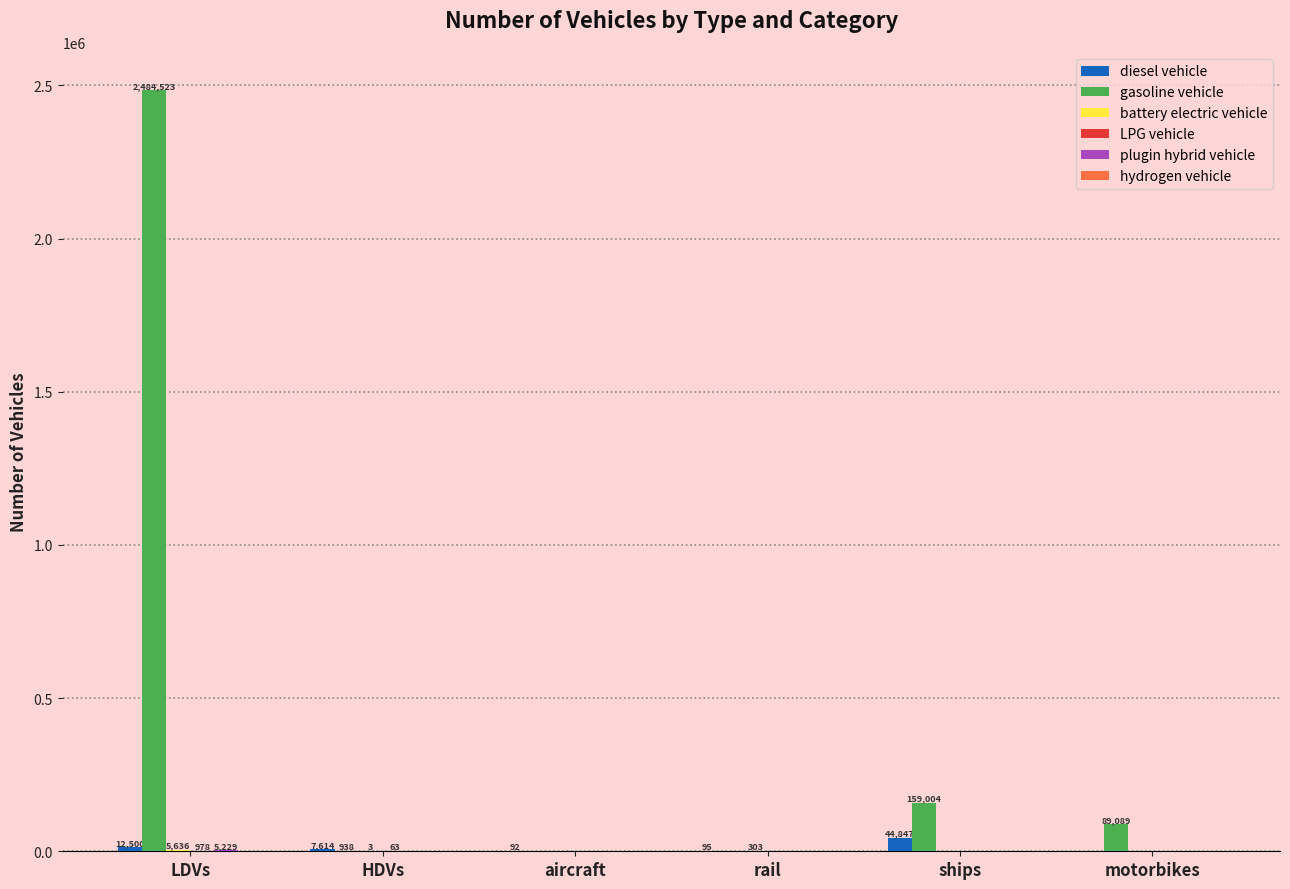

What is the total value across all series at HDVs?

8618.0